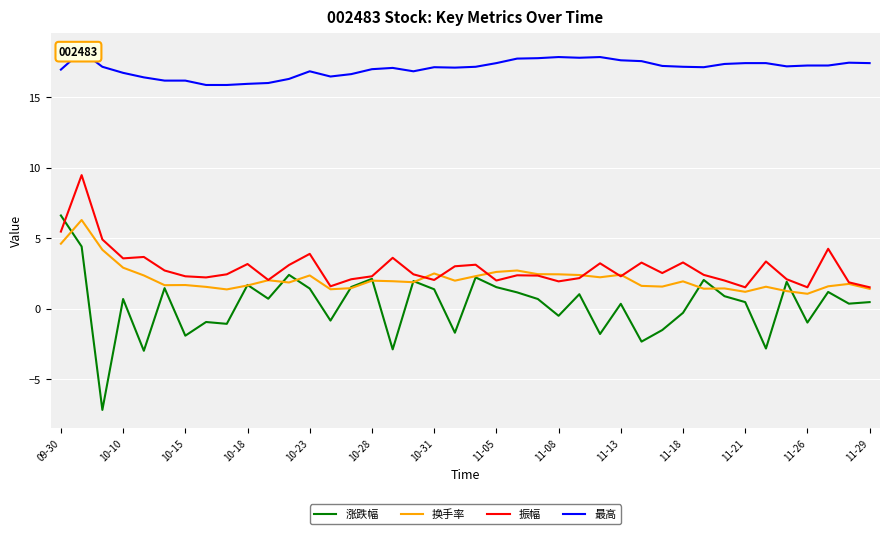

How many lines are shown in the chart?

4